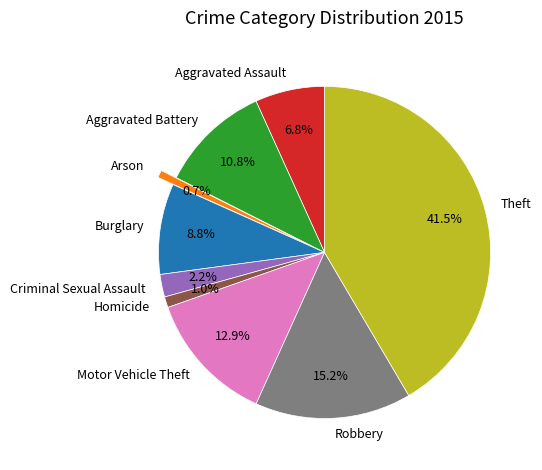

Which category has the biggest portion of the pie?

Theft